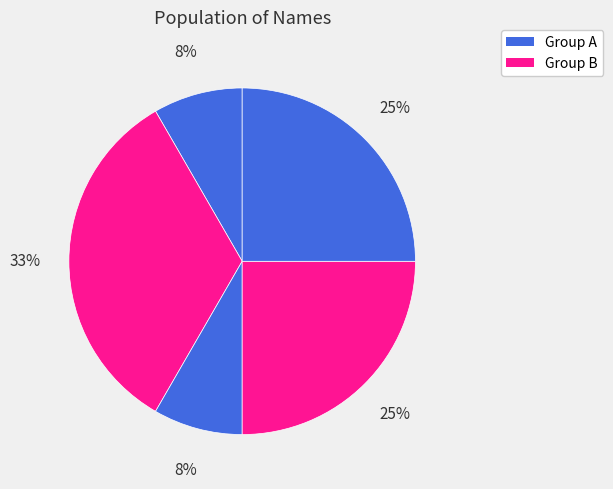

Does any single category account for the majority?

No